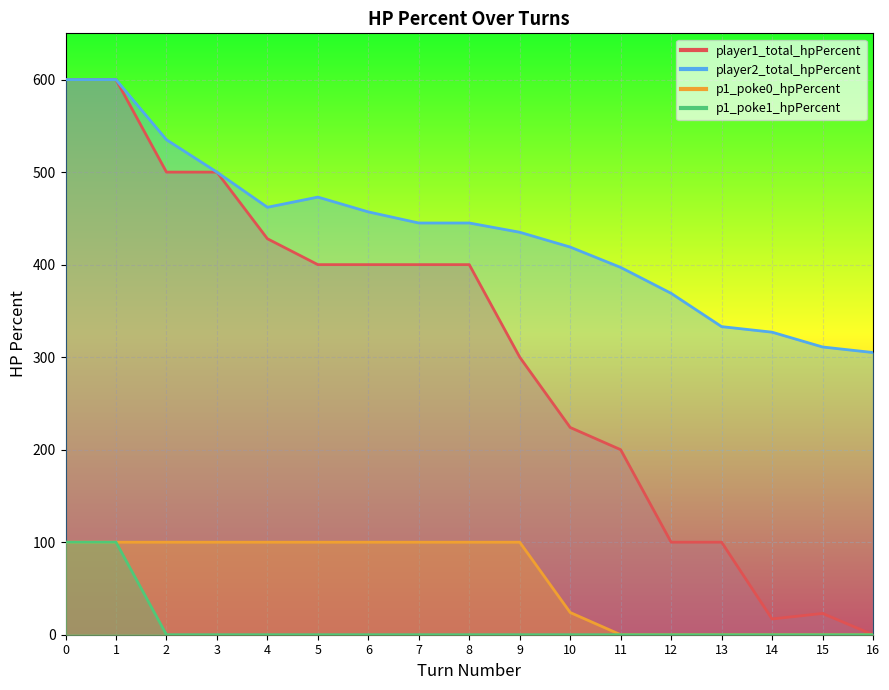

True or false: p1_poke1_hpPercent and p1_poke0_hpPercent cross at least once.

False